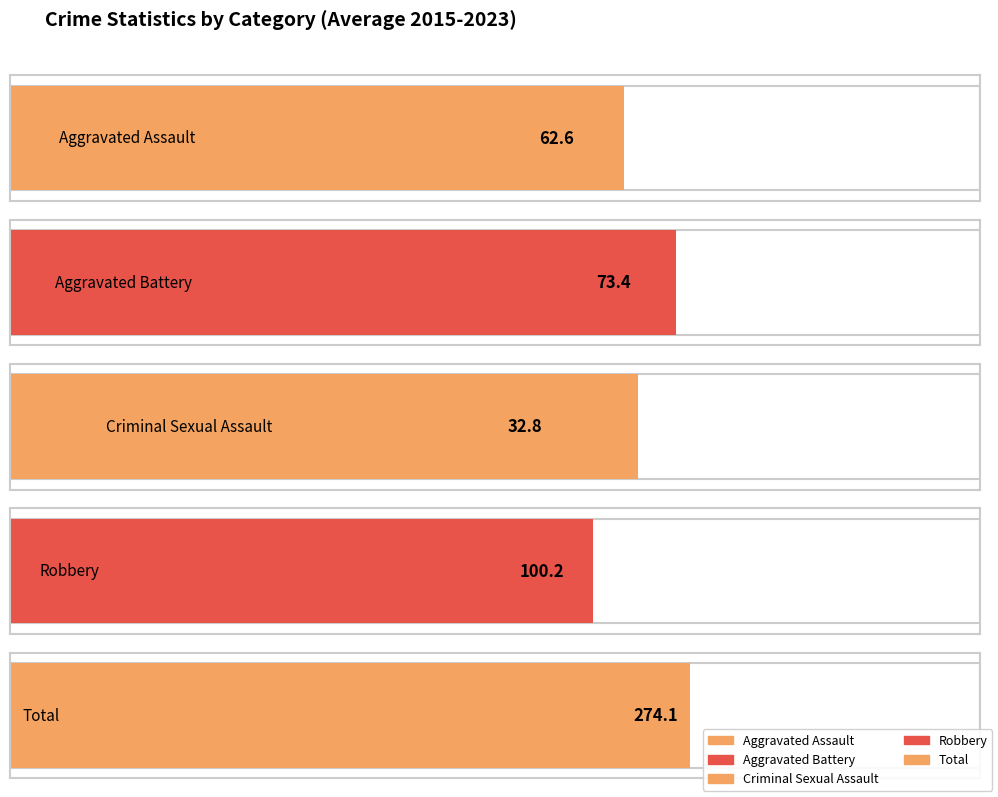

What are all the series names shown in the legend?

Aggravated Assault, Aggravated Battery, Criminal Sexual Assault, Robbery, Total